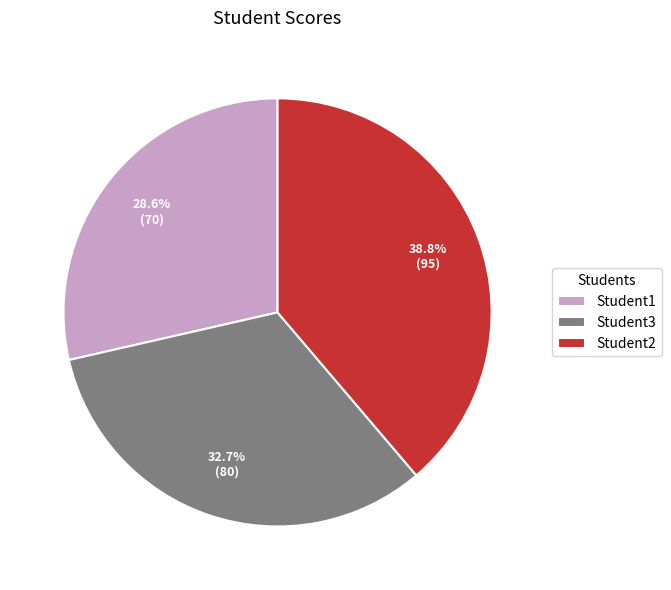

Which slice is the smallest?

Student1